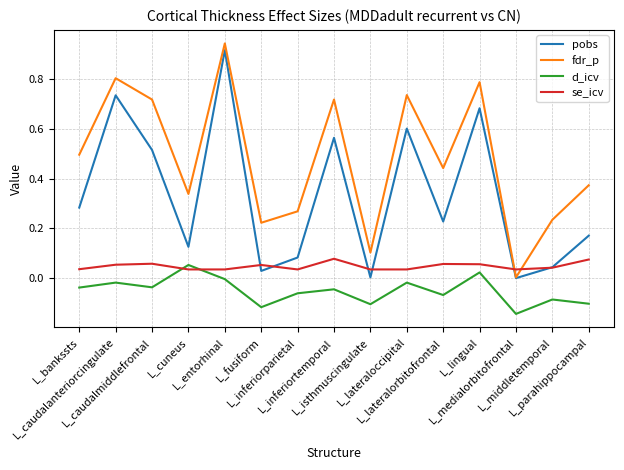

True or false: fdr_p and d_icv intersect in this chart.

False